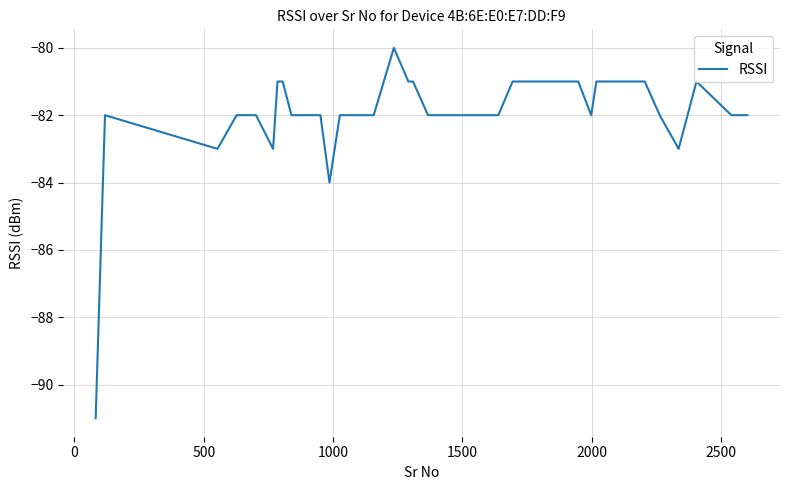

What is the smallest value displayed?

-91